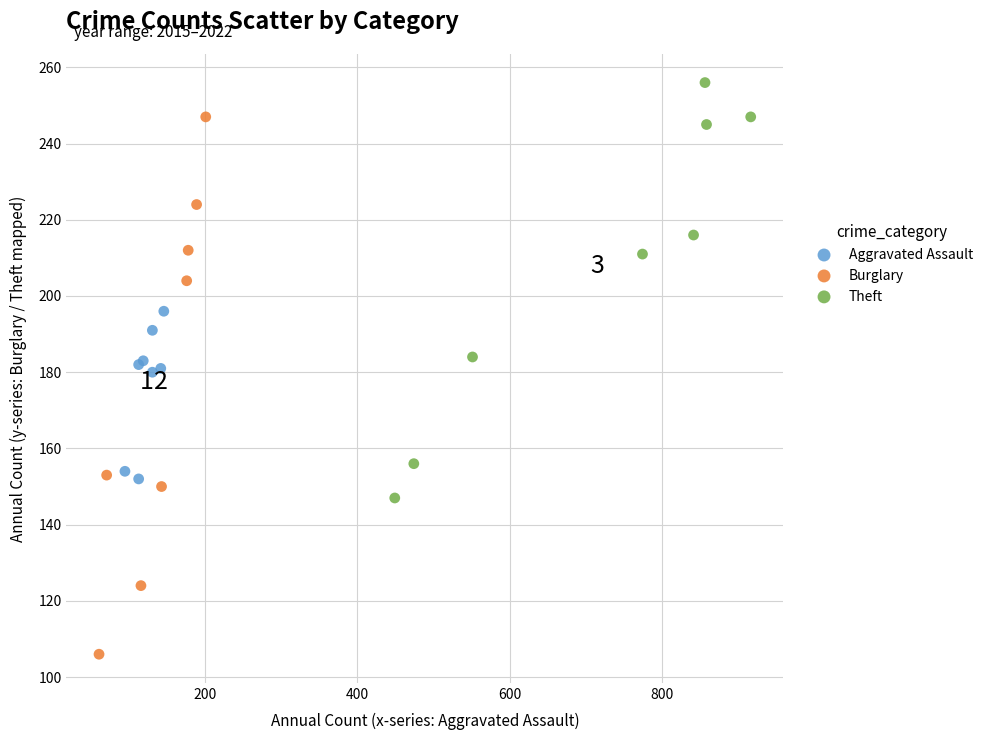

Which series reaches the minimum Y coordinate?

Burglary